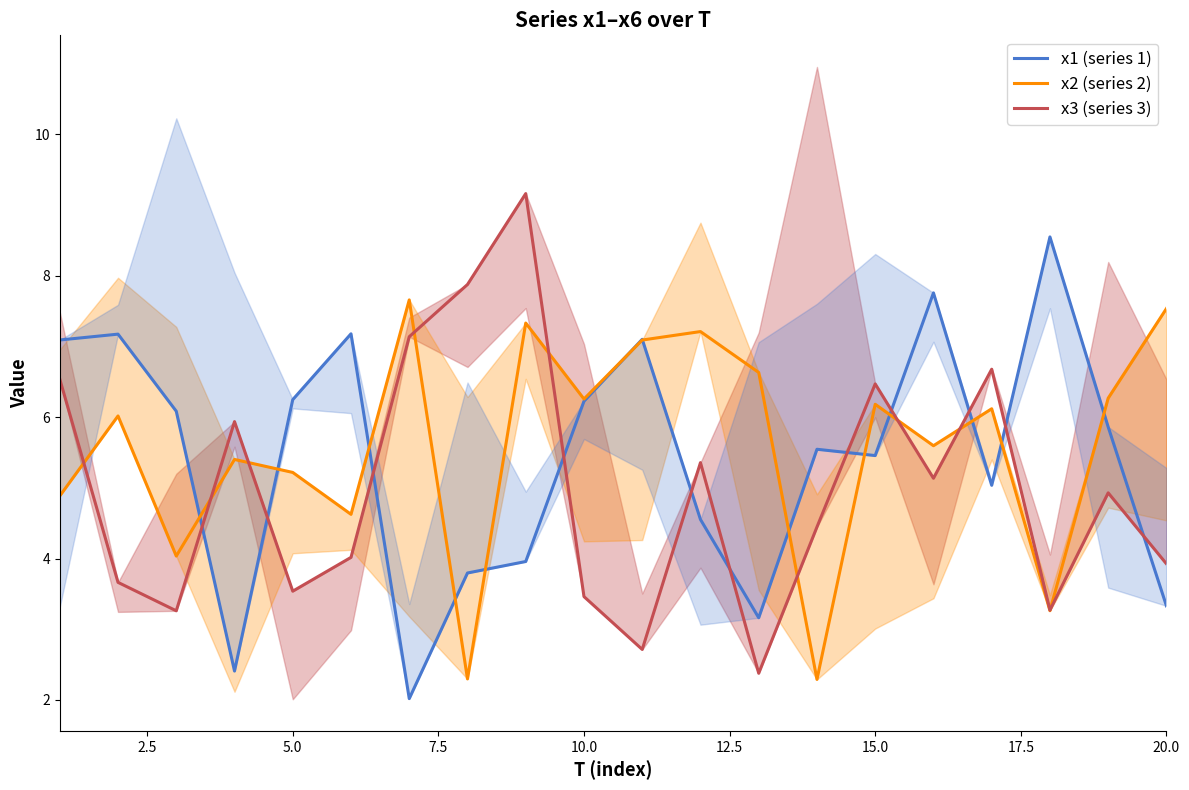

Reading left to right, transcribe all the data shown in this chart.

x1 (series 1): 7.1	7.2	6.1	2.4	6.2	7.2	2.0	3.8	4.0	6.2	7.1	4.6	3.2	5.5	5.5	7.8	5.0	8.5	5.9	3.3
x2 (series 2): 4.9	6.0	4.0	5.4	5.2	4.6	7.7	2.3	7.3	6.3	7.1	7.2	6.6	2.3	6.2	5.6	6.1	3.3	6.3	7.5
x3 (series 3): 6.5	3.7	3.3	5.9	3.5	4.0	7.1	7.9	9.2	3.5	2.7	5.4	2.4	4.4	6.5	5.1	6.7	3.3	4.9	3.9